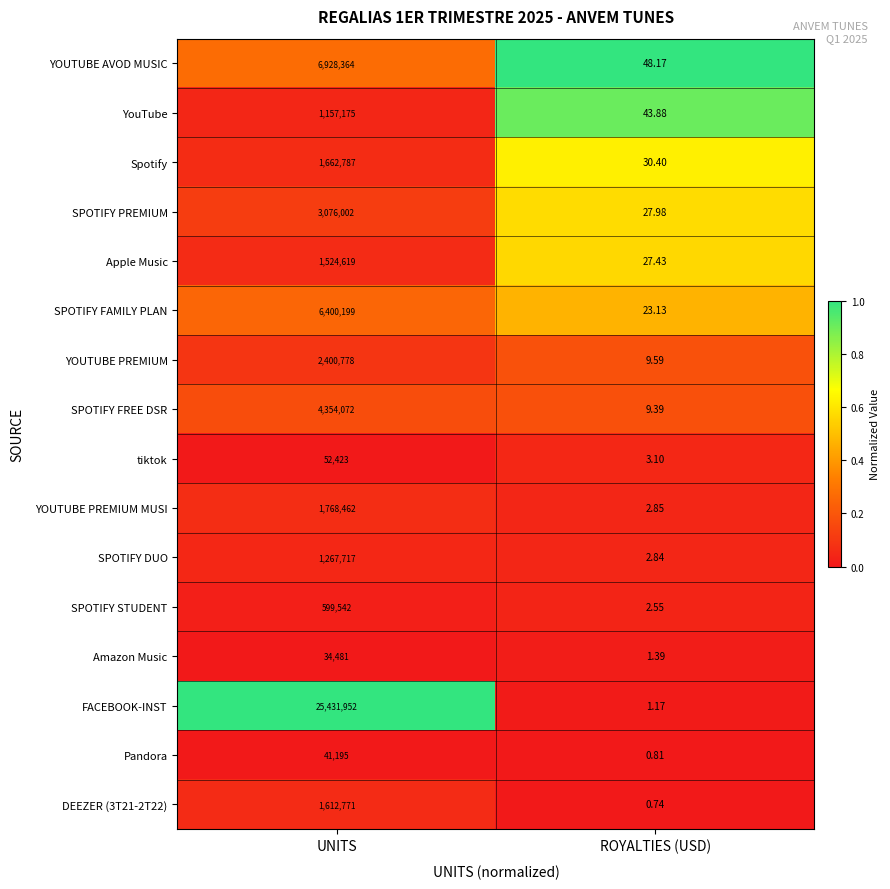

Where is Spotify nearest to the value 831408?

ROYALTIES (USD)